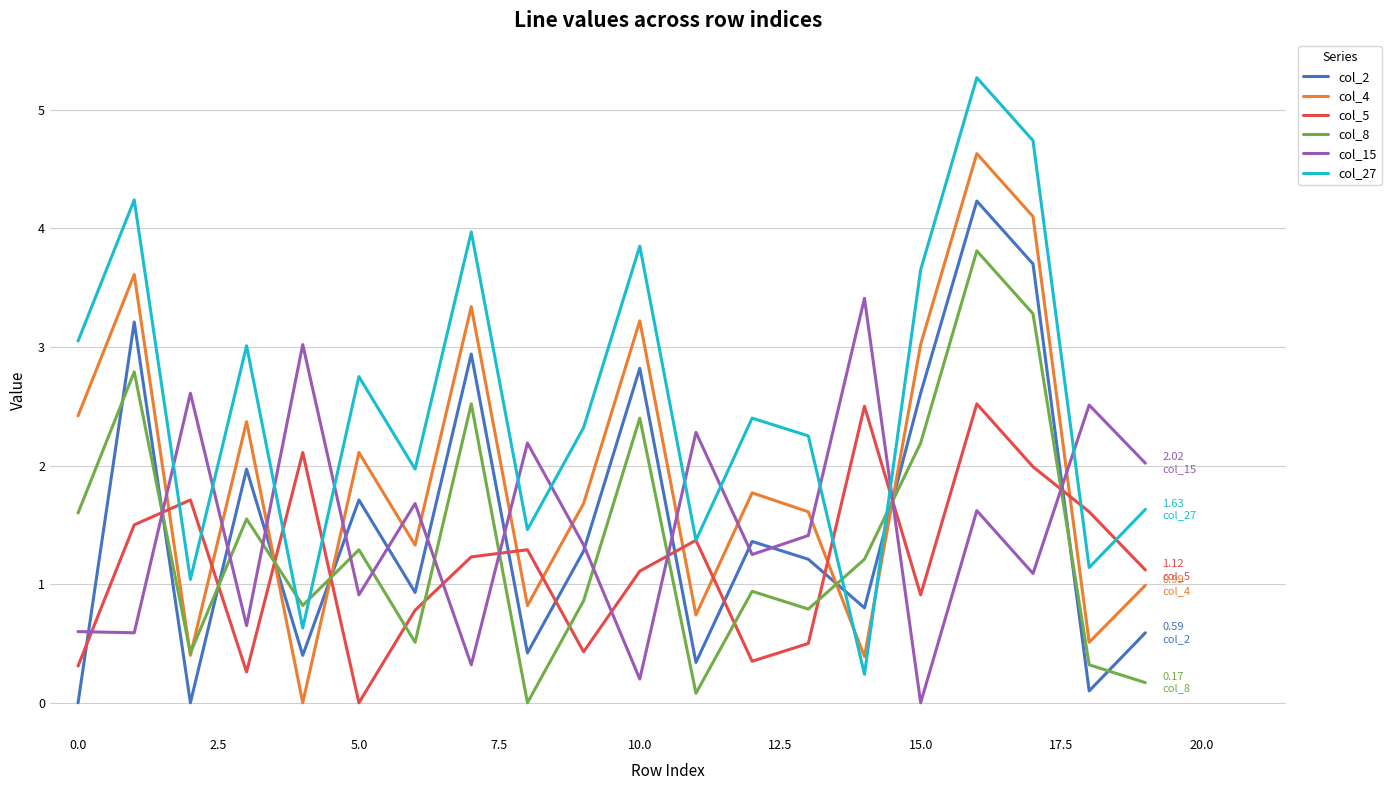

Which series has the largest total across all categories?

col_27